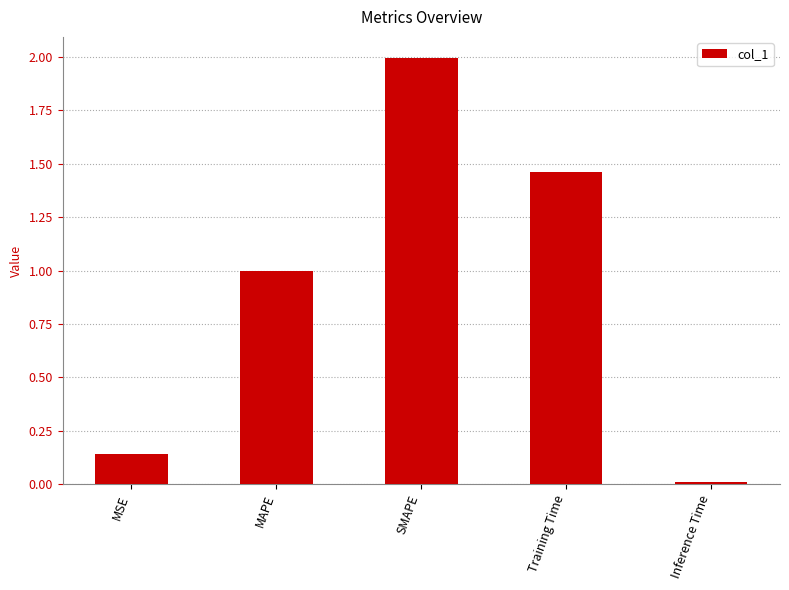

True or false: the data shows 2.0 at SMAPE.

True